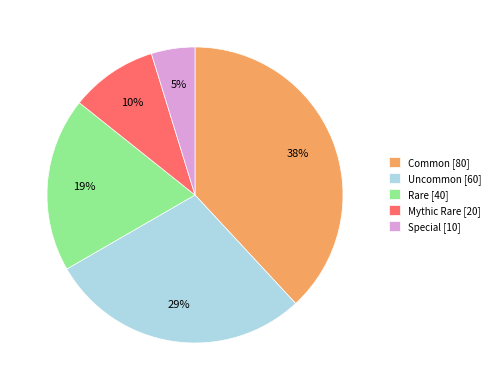

To the nearest percent, what portion does Rare represent?

19%